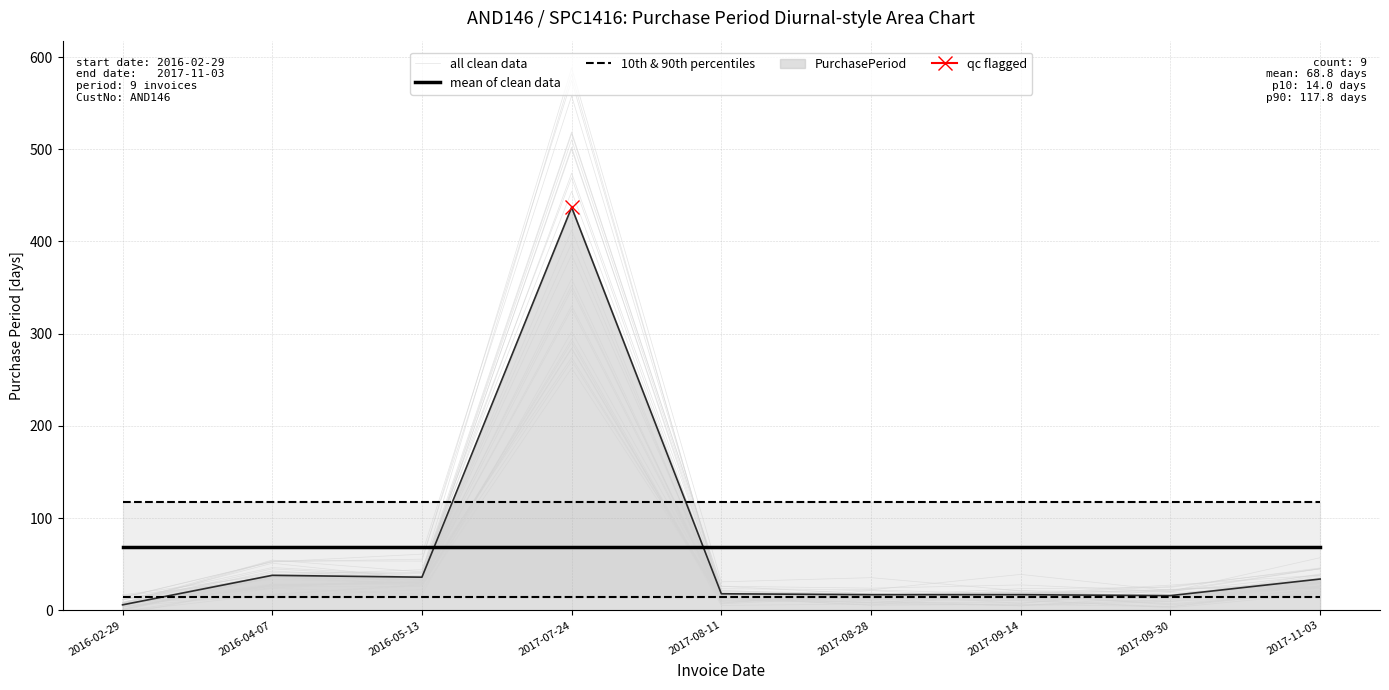

True or false: mean of clean data has a value of 111.8 at 2016-05-13.

False